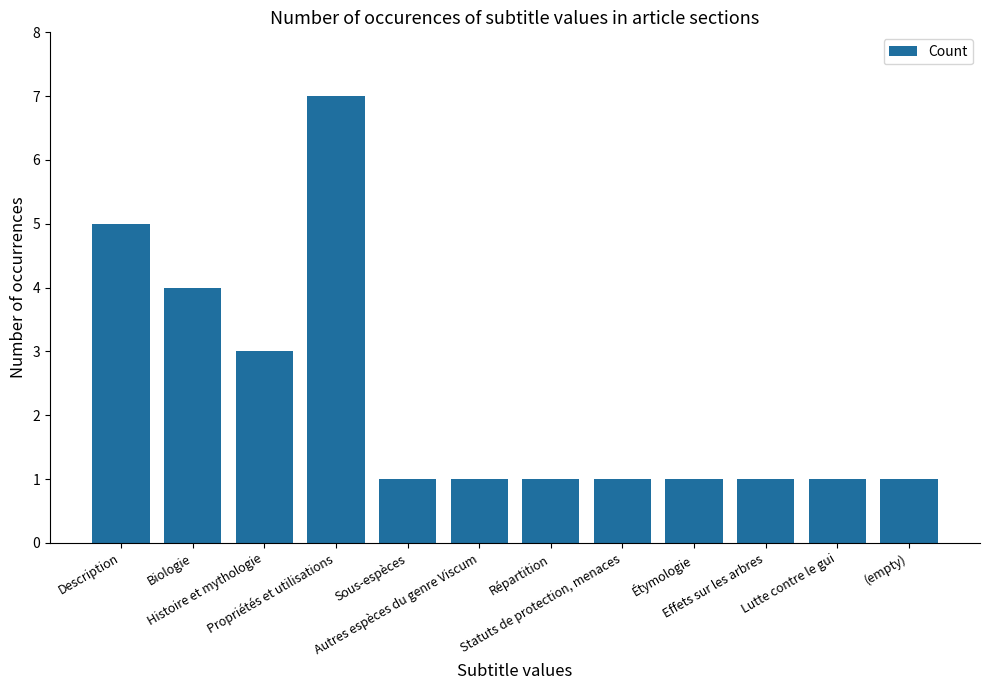

At which label is the value closest to 4?

Biologie